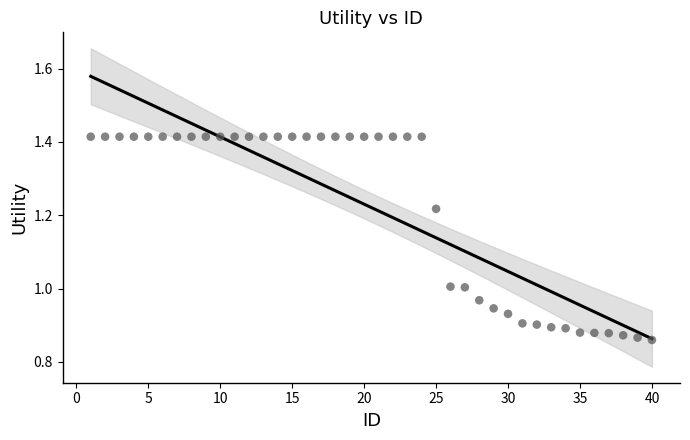

What is the range of X values (max minus min)?

39.0